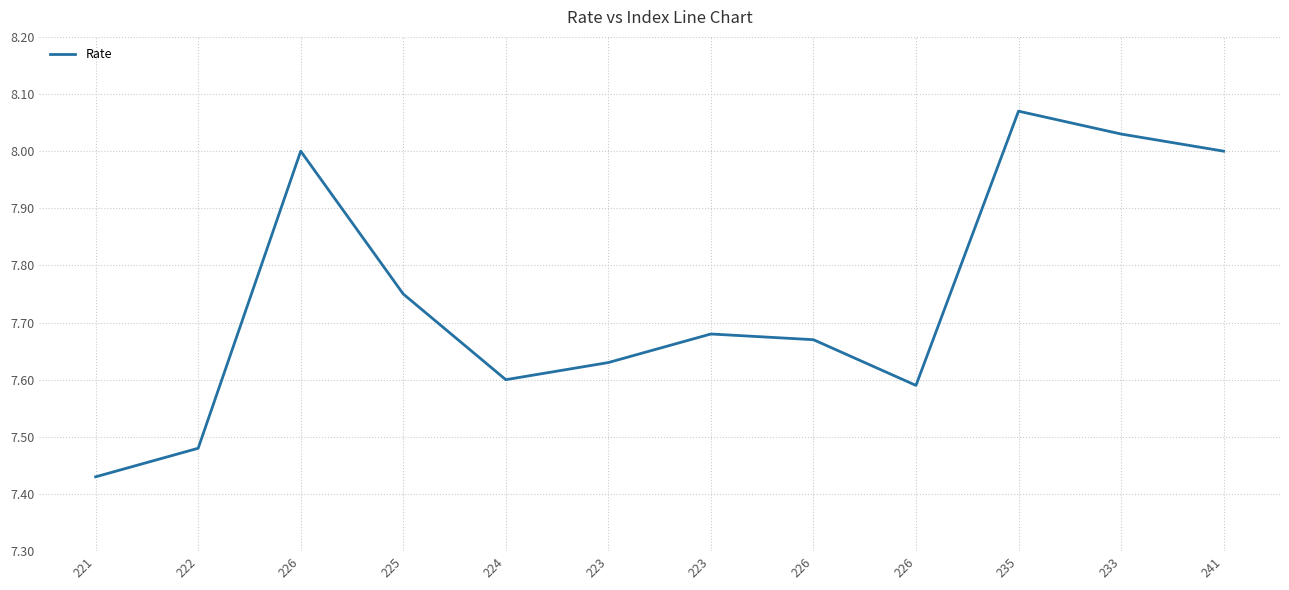

Does the chart display data point markers on the line(s)?

No